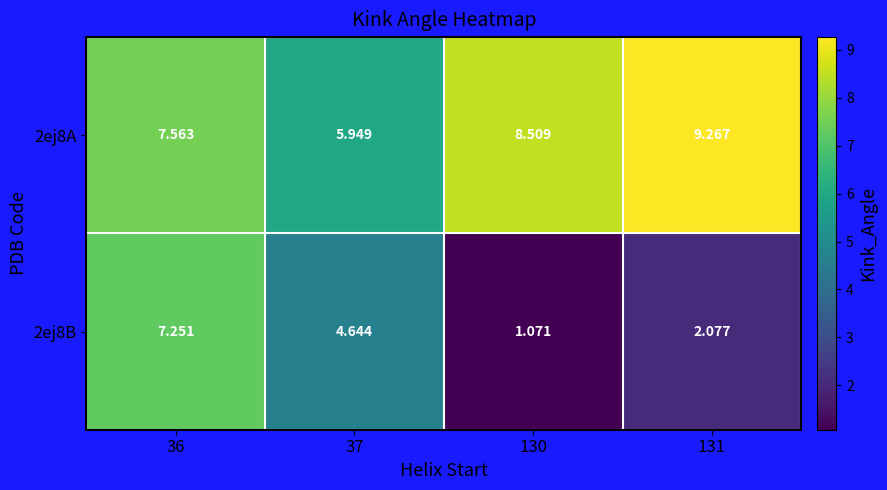

How many distinct data groups are displayed?

2